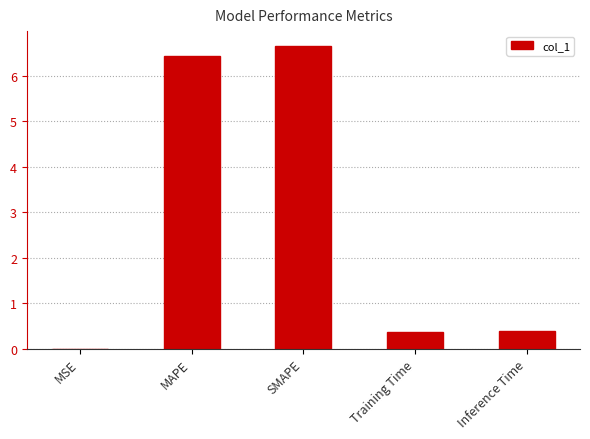

Which has a higher value, SMAPE or MAPE?

SMAPE